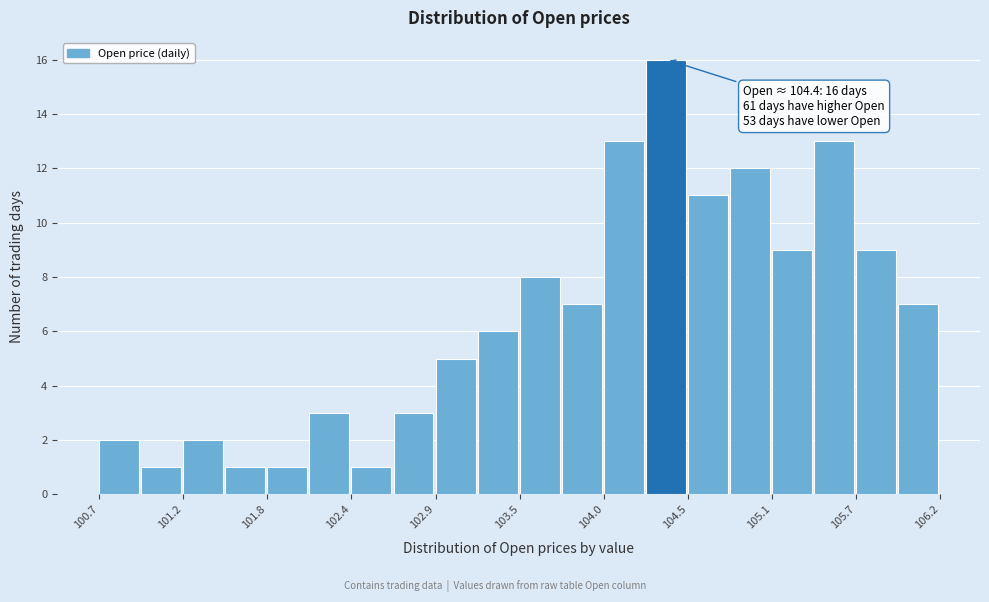

Read against the x-axis, roughly where is the centre of the tallest bar?

104.4